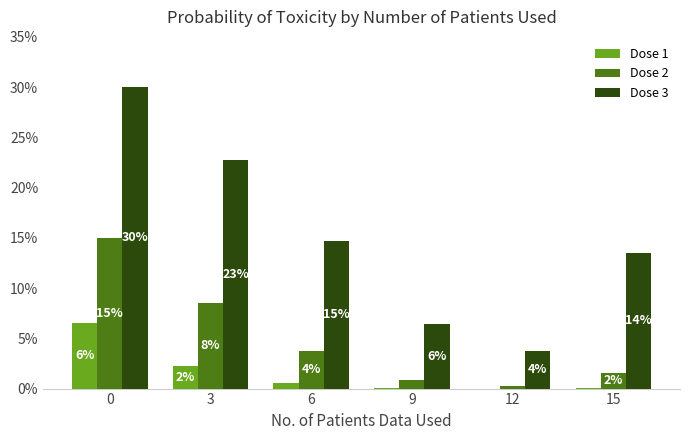

Where is Dose 2 nearest to the value 0?

12